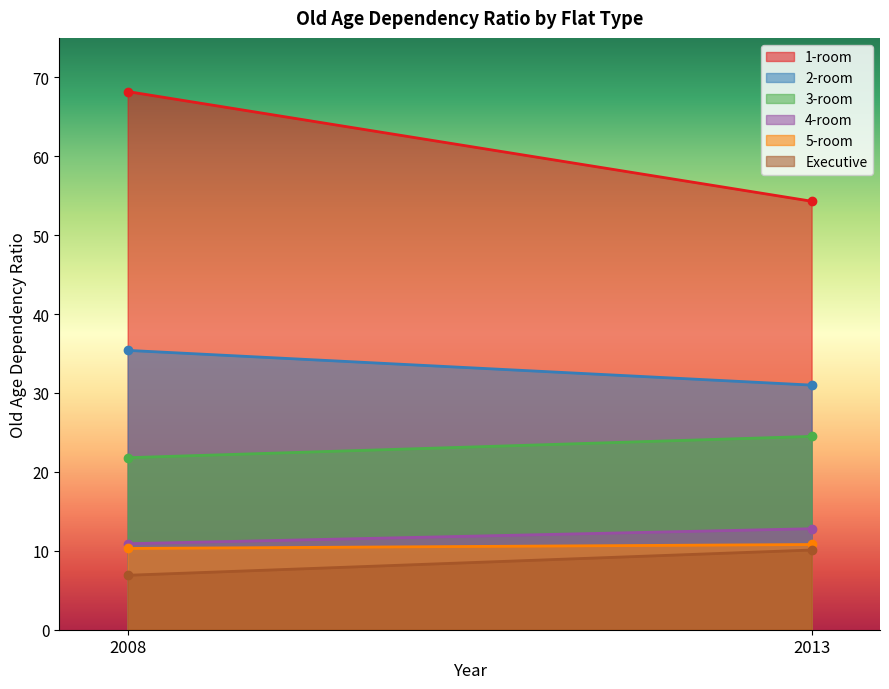

At which category does the chart reach its minimum across all series?

2008